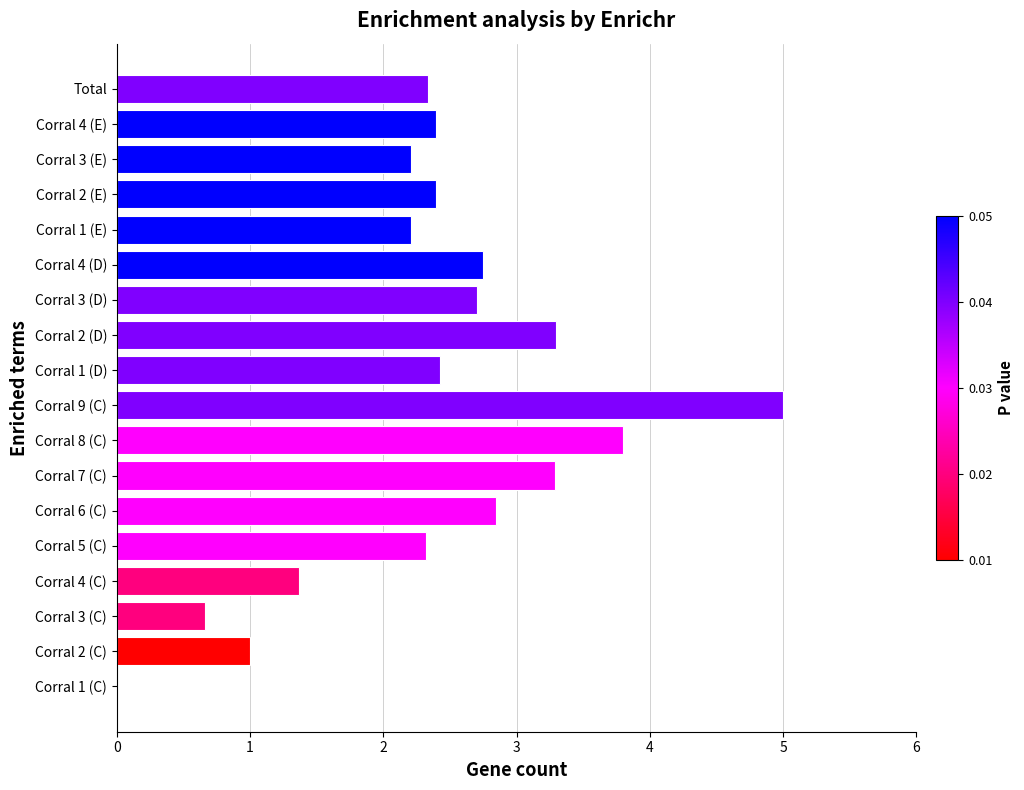

What value does the data have at Corral 8 (C)?

3.8